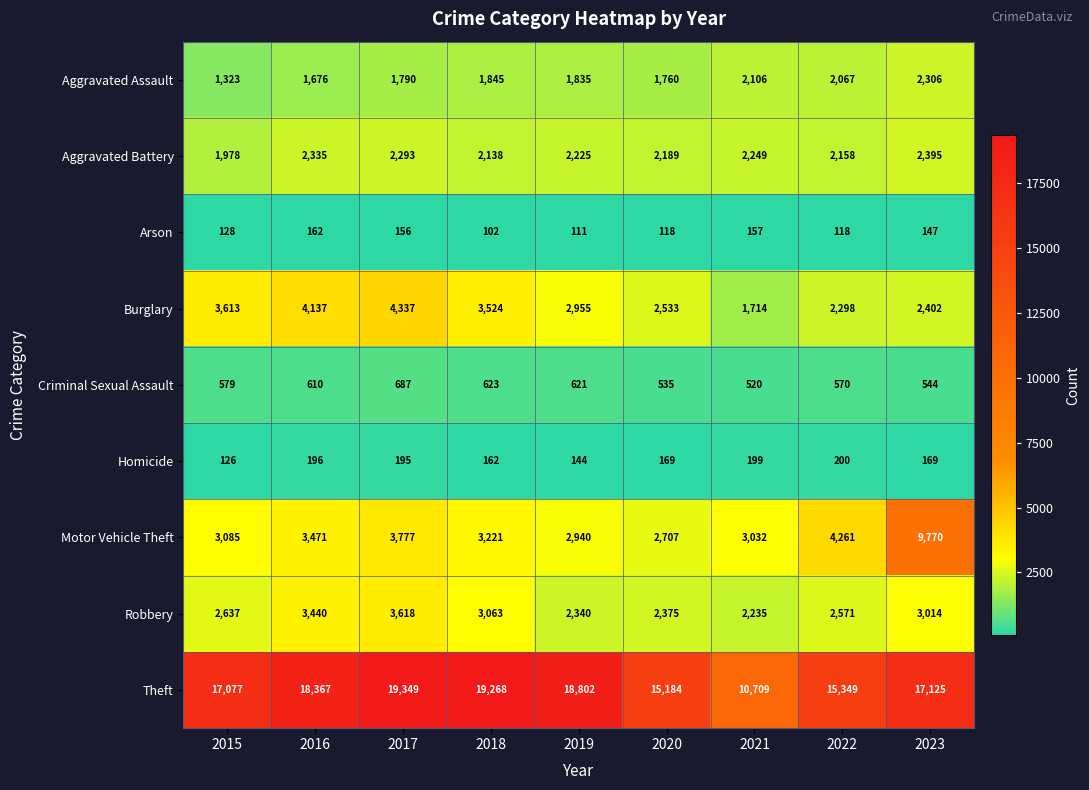

Which series has the largest range (max minus min)?

Theft